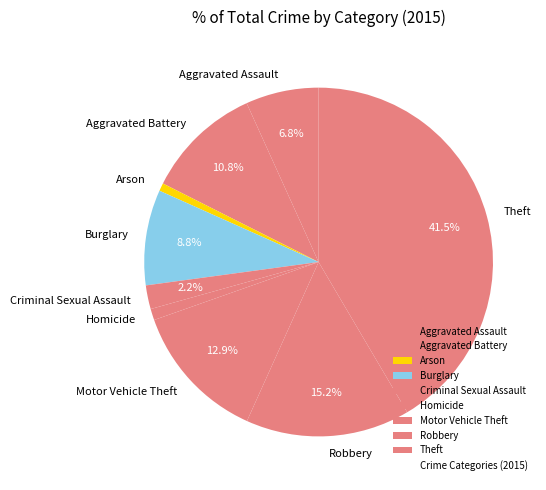

To the nearest percent, what is the combined percentage of Robbery and Criminal Sexual Assault?

17%